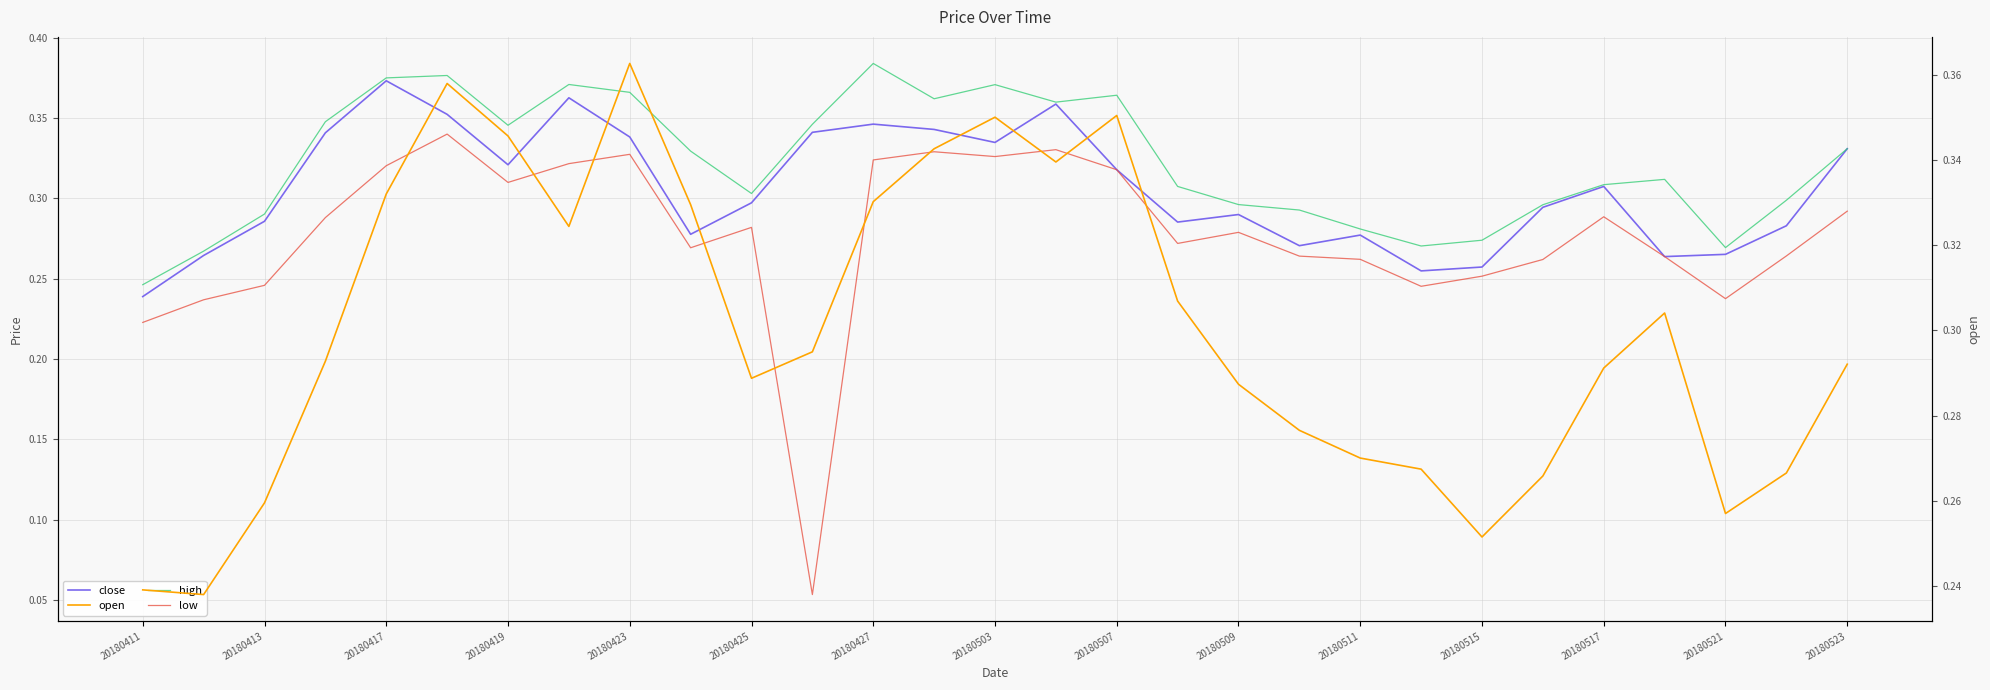

True or false: low has a value of 0.3 at 20180423.

True